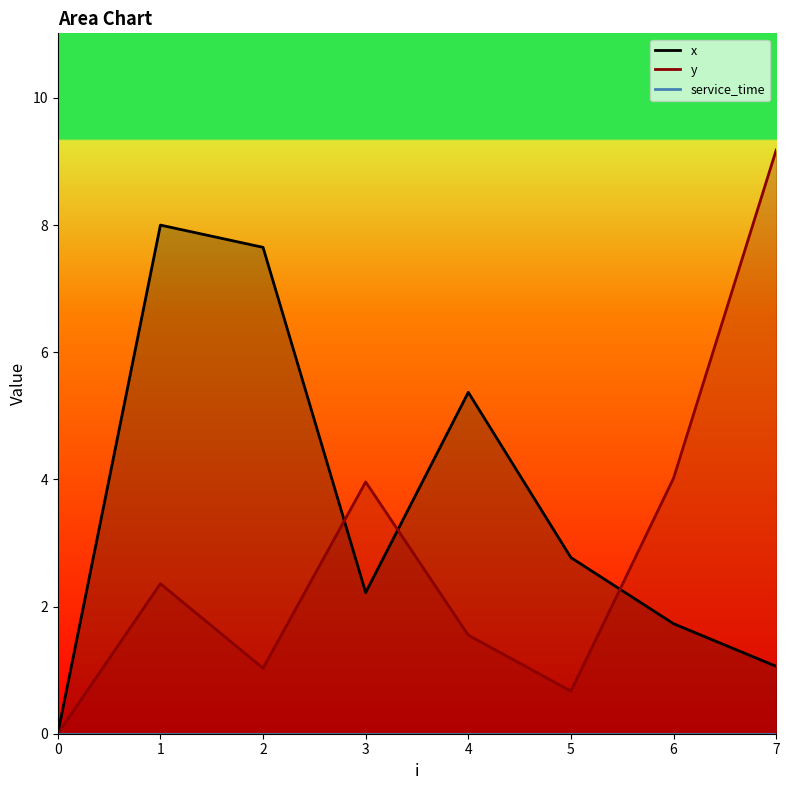

How many lines are shown in the chart?

3